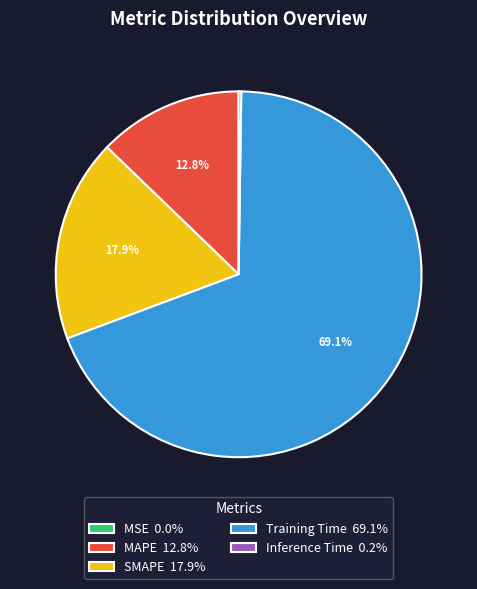

Do Training Time 69.1% and MAPE 12.8% together represent more than half of the pie?

Yes